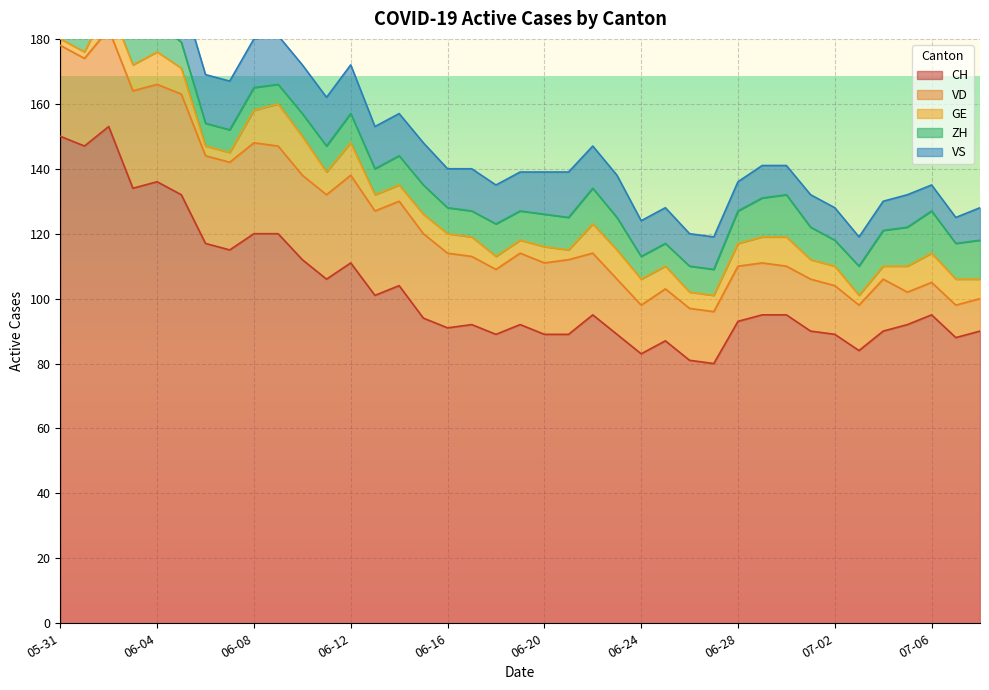

Reading right to left, list all the values displayed in this chart.

CH: 90	88	95	92	90	84	89	90	95	95	93	80	81	87	83	89	95	89	89	92	89	92	91	94	104	101	111	106	112	120	120	115	117	132	136	134	153	147	150
VD: 10	10	10	10	16	14	15	16	15	16	17	16	16	16	15	17	19	23	22	22	20	21	23	26	26	26	27	26	26	27	28	27	27	31	30	30	30	27	28
GE: 6	8	9	8	4	3	6	6	9	8	7	5	5	7	8	9	9	3	5	4	4	6	6	6	5	5	10	7	12	13	10	3	3	8	10	8	8	2	2
ZH: 12	11	13	12	11	9	8	10	13	12	10	8	8	7	7	10	11	10	10	9	10	8	8	9	9	8	9	8	7	6	7	7	7	8	9	9	11	11	11
VS: 10	8	8	10	9	9	10	10	9	10	9	10	10	11	11	13	13	14	13	12	12	13	12	13	13	13	15	15	15	15	15	15	15	15	15	14	15	15	15